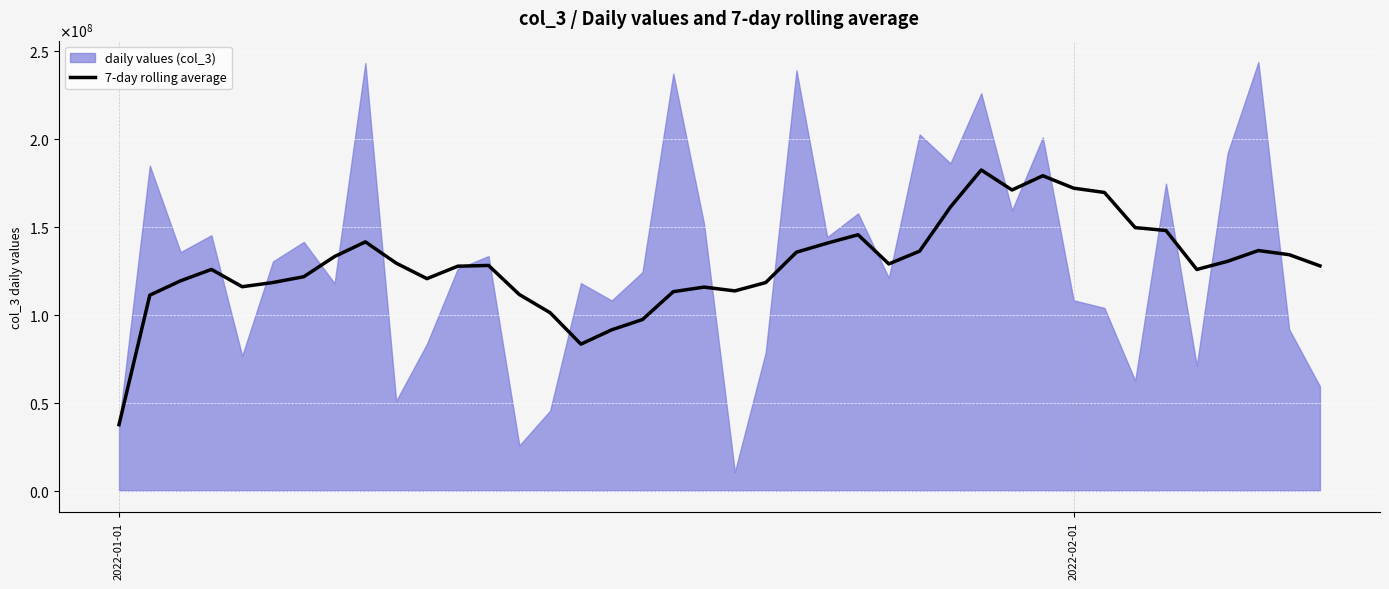

How many lines are shown in the chart?

1